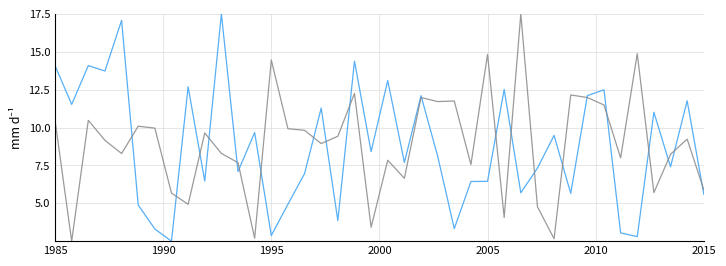

Does the chart have visible grid lines?

Yes